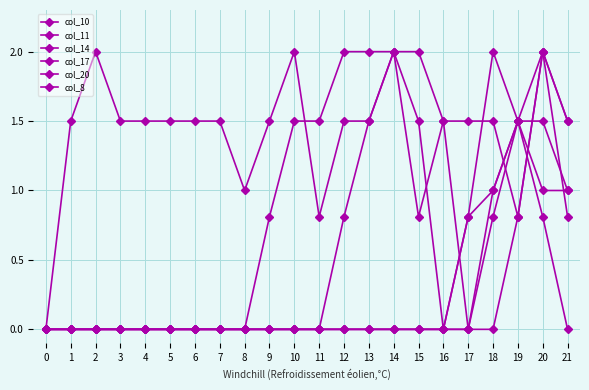

How many distinct data groups are displayed?

6